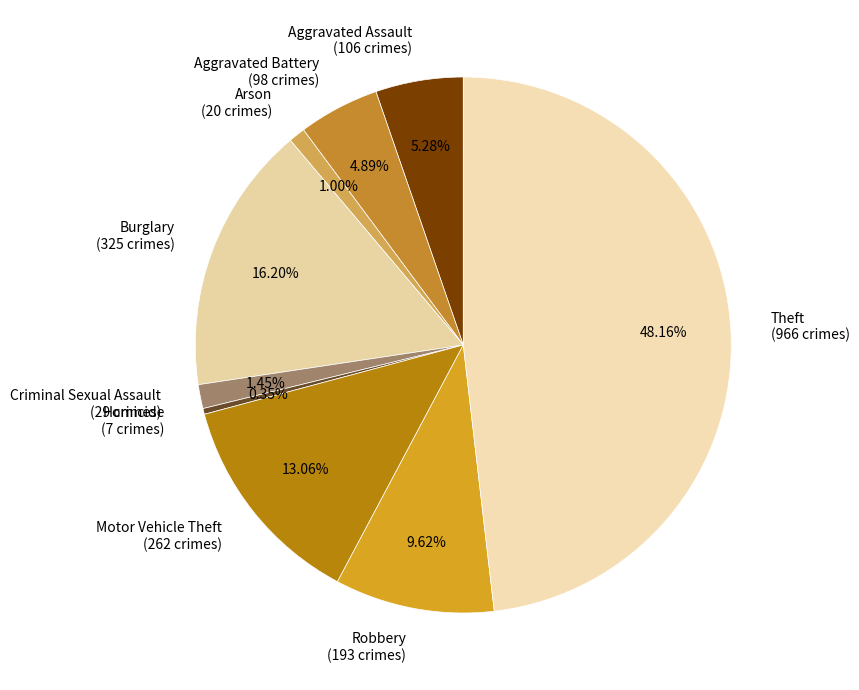

To the nearest percent, what percentage of the pie is Criminal Sexual Assault?

1%